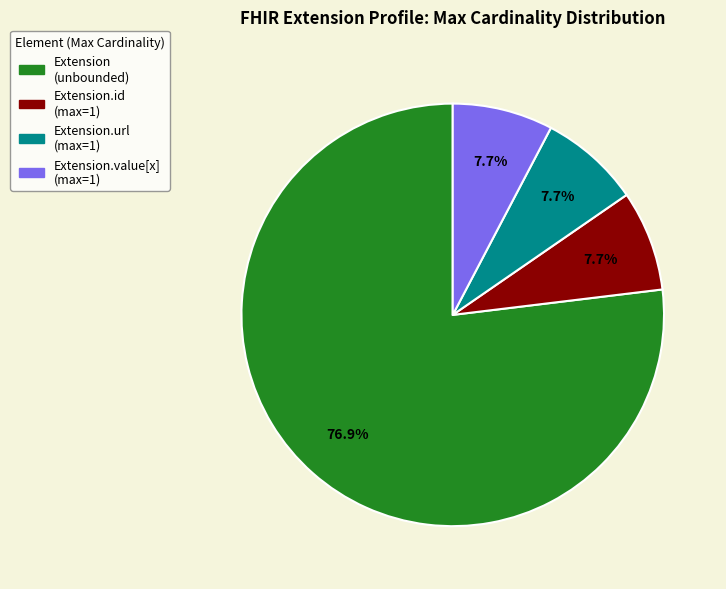

Count the number of slices in the pie.

4